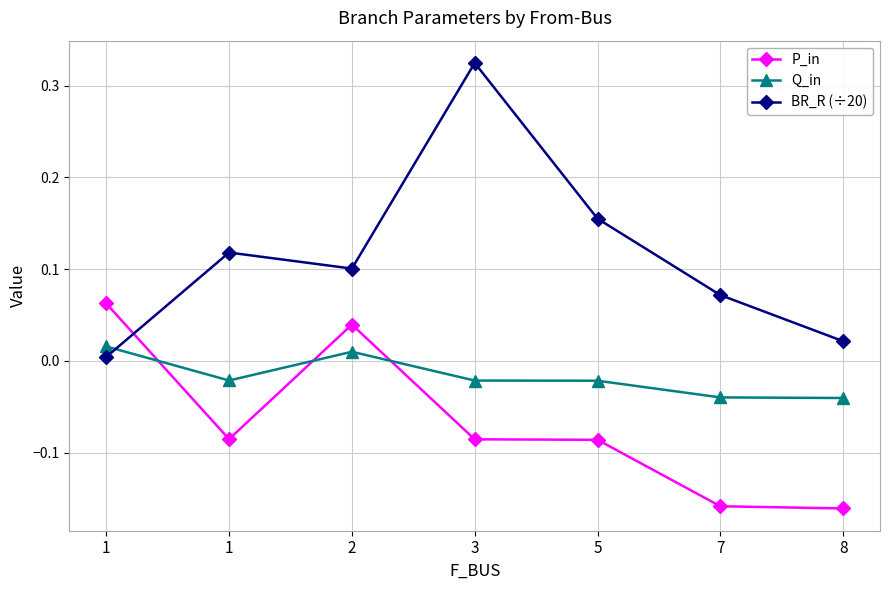

How many interior local peaks does the Q_in series have?

1